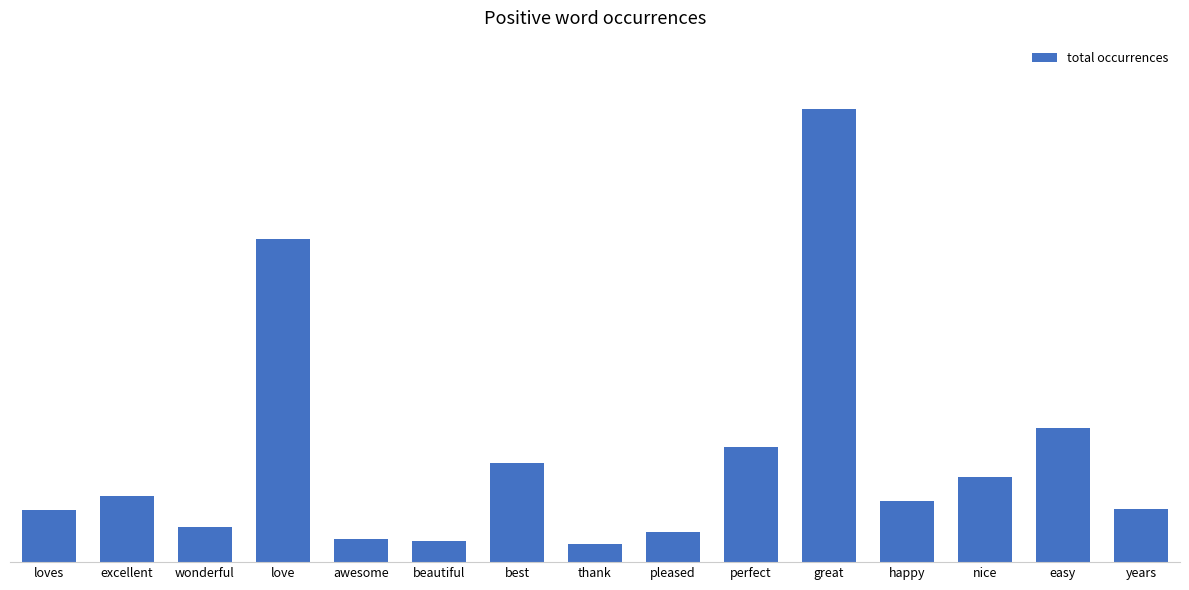

Which label corresponds to the smallest value in the chart?

thank